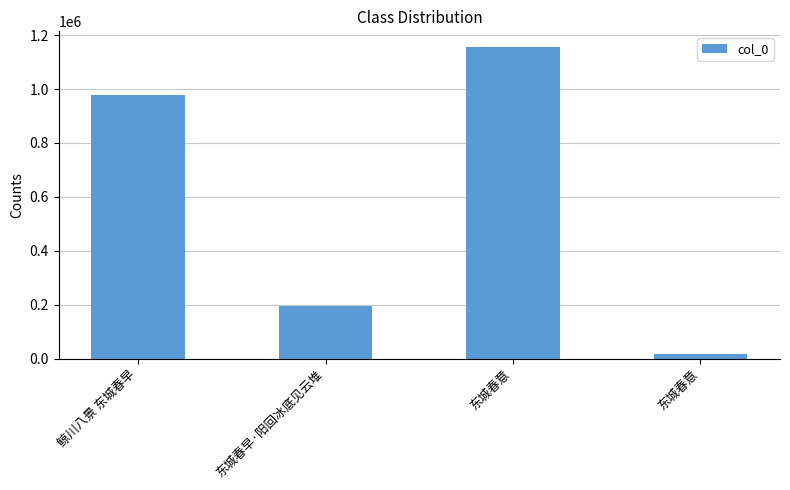

List the labels in order of value, largest first.

东城春意, 鲸川八景 东城春早, 东城春早·阳回冰底见云堆, 东城春意